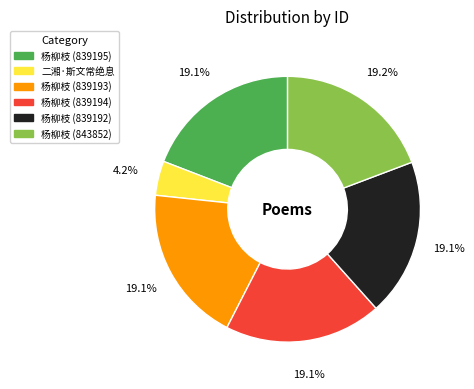

What portion of the pie excludes 杨柳枝 (839195)?

80.9%